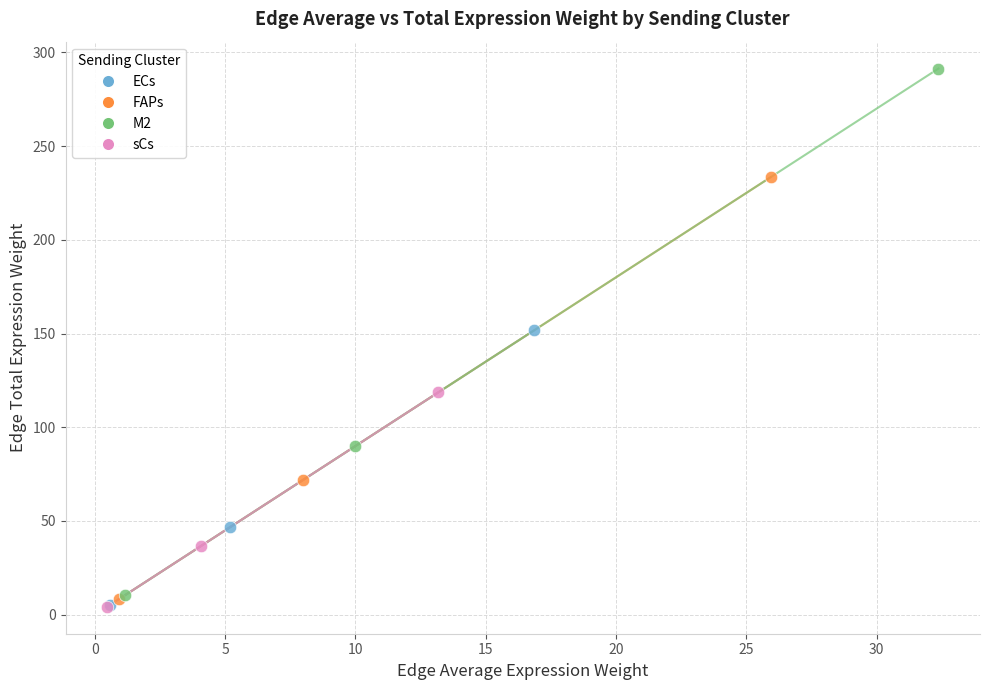

Which series has the largest Y range (max minus min)?

M2